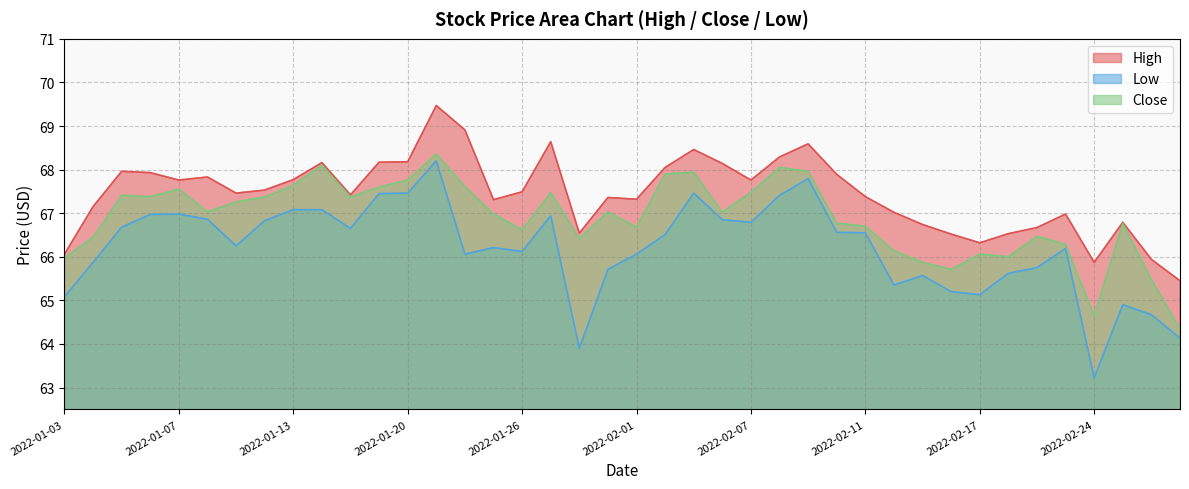

What is the difference between the highest and lowest values at 2022-01-24?

2.9